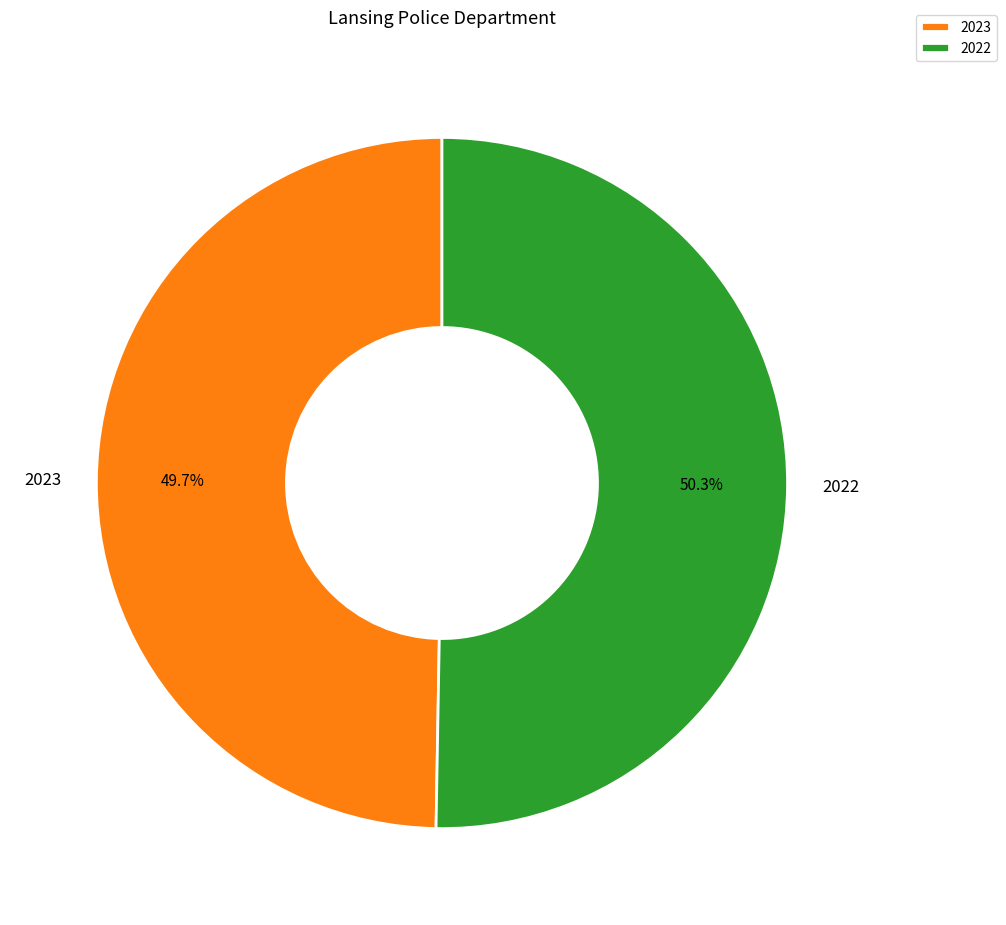

To the nearest percent, what portion does 2023 represent?

50%